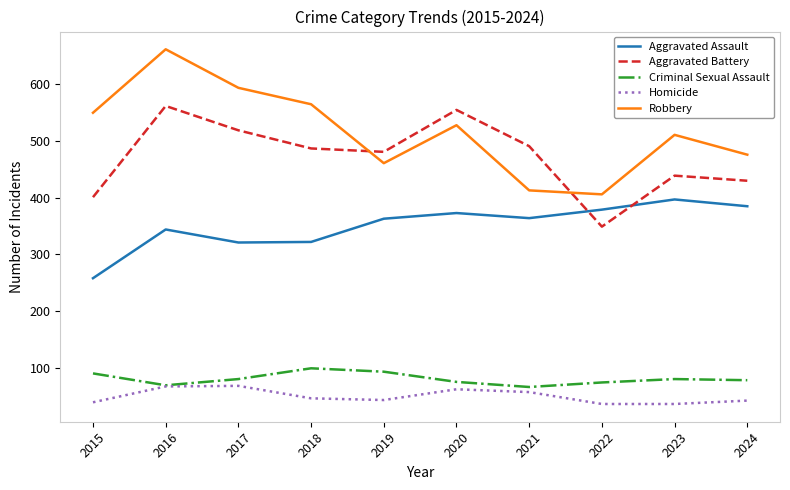

Which label corresponds to the largest value in the chart?

2016